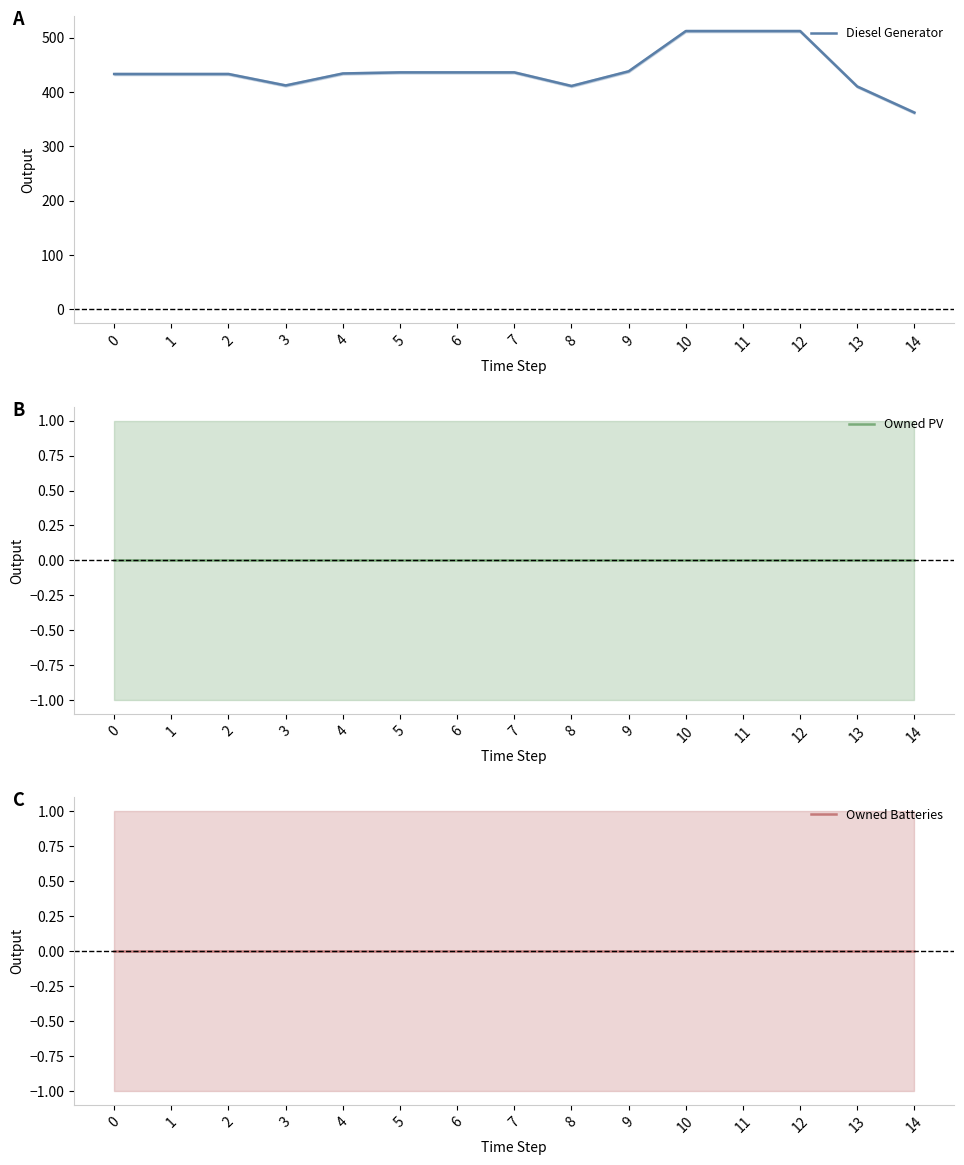

Reading left to right, transcribe all the data shown in this chart.

Diesel Generator: 0=433	1=433	2=433	3=412	4=434	5=436	6=436	7=436	8=411	9=438	10=512	11=512	12=512	13=410	14=362
Owned PV: 0=0	1=0	2=0	3=0	4=0	5=0	6=0	7=0	8=0	9=0	10=0	11=0	12=0	13=0	14=0
Owned Batteries: 0=0	1=0	2=0	3=0	4=0	5=0	6=0	7=0	8=0	9=0	10=0	11=0	12=0	13=0	14=0